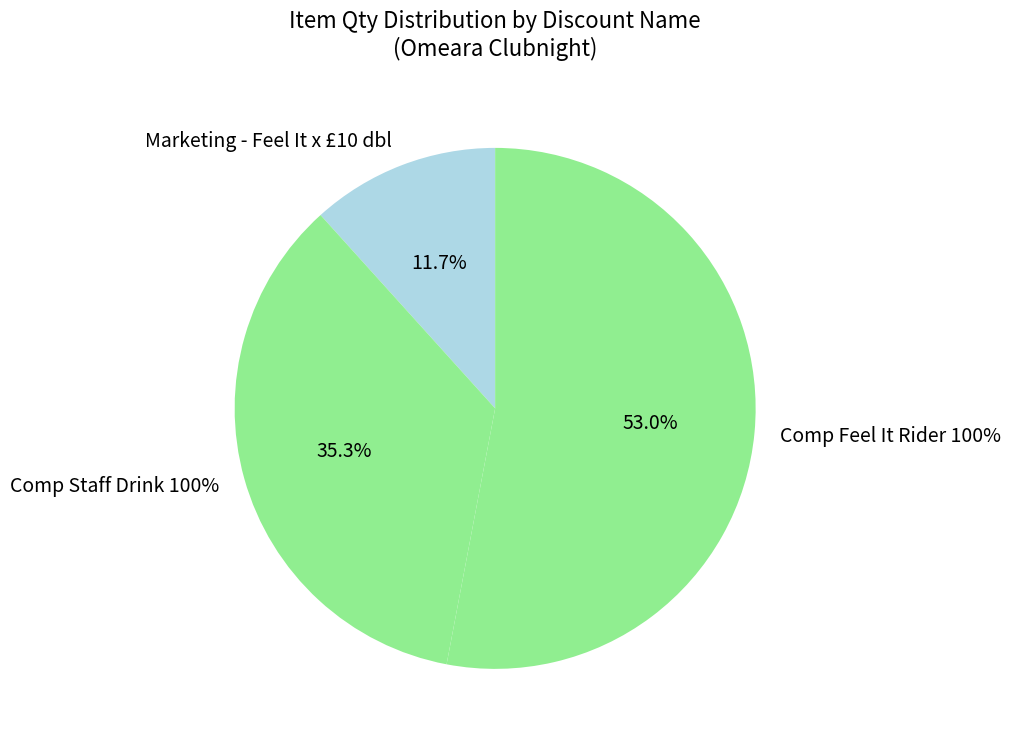

Combined, do Comp Staff Drink 100% and Comp Feel It Rider 100% account for over 50%?

Yes